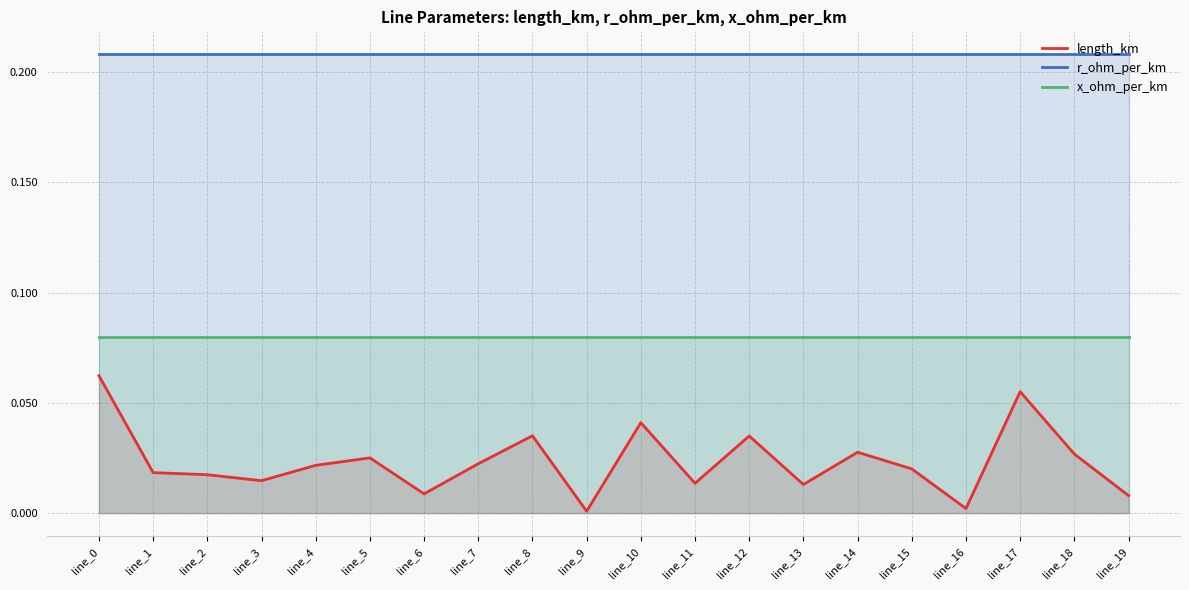

List the series in order of their peak value, lowest first.

length_km, x_ohm_per_km, r_ohm_per_km